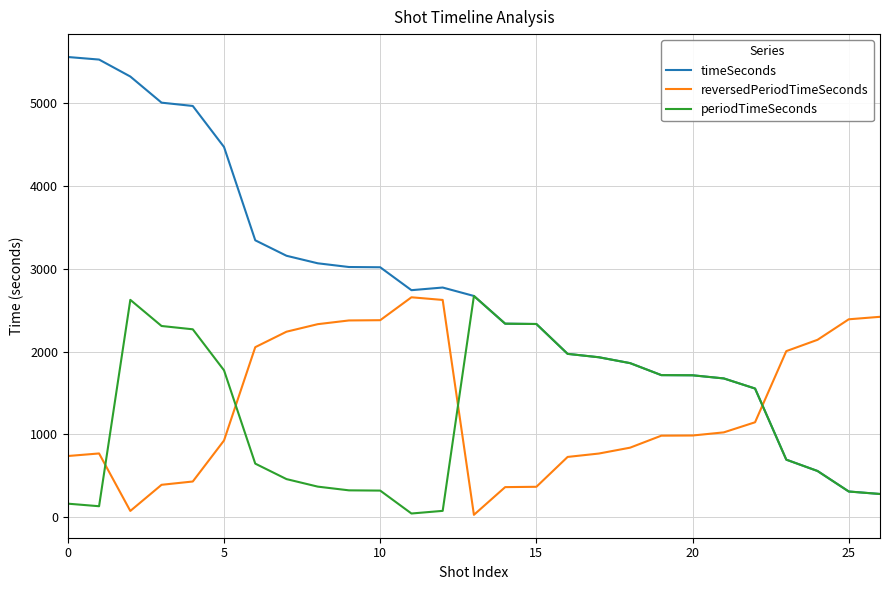

What is the highest value of the reversedPeriodTimeSeconds series?

2657